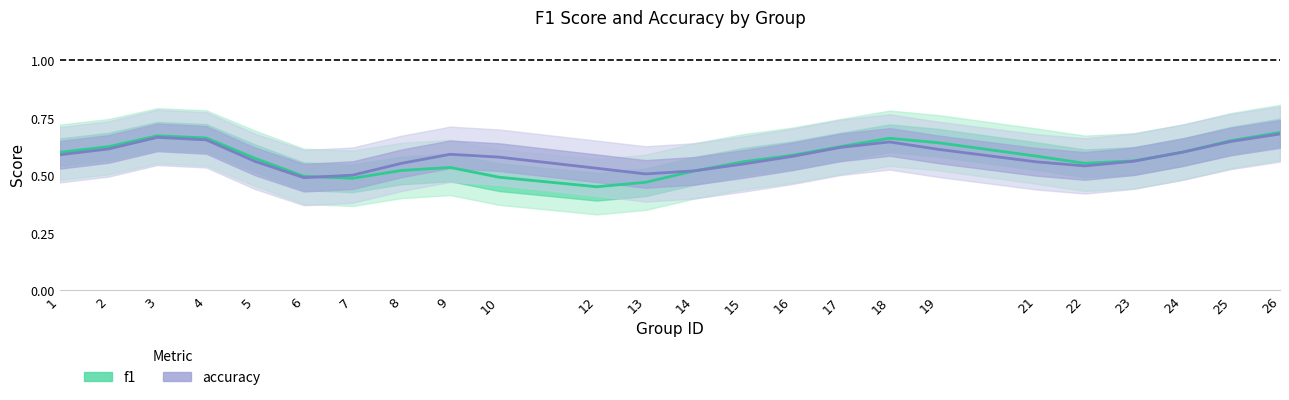

Where do f1 and accuracy first cross each other?

6 and 7